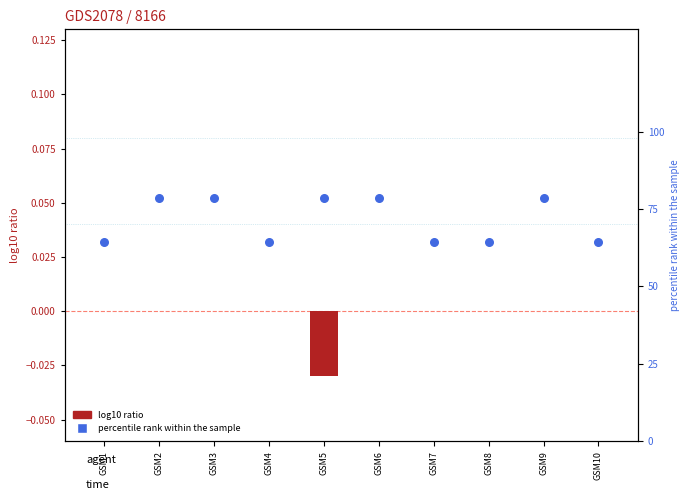

Which series has the widest spread of Y values?

percentile rank within the sample